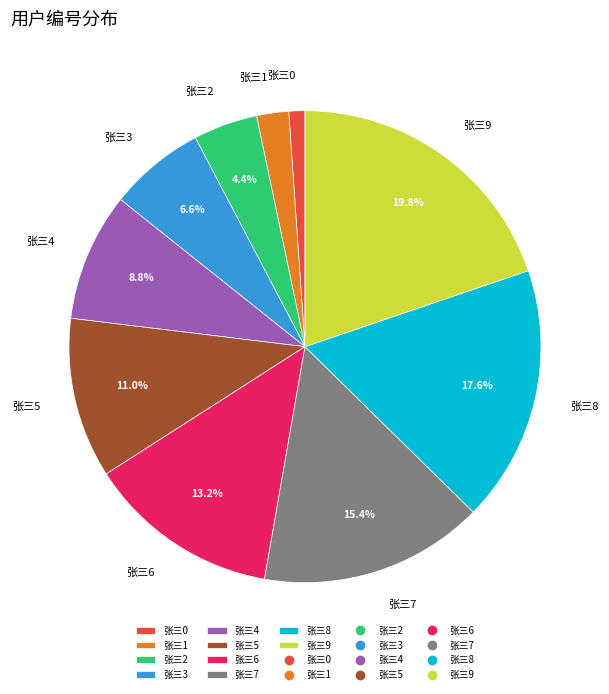

Do 张三9 and 张三3 together represent more than half of the pie?

No